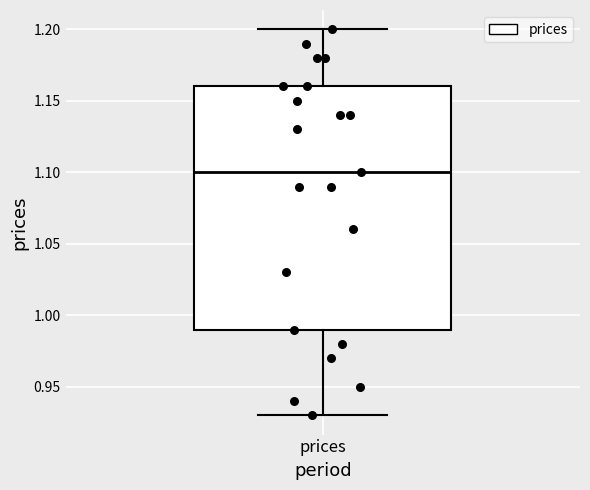

Transcribe this box plot: give where the median line is, the range the box spans, and where the two whiskers end, as read against the y-axis. The values are not printed on the chart, so give them approximately, as read against the axis.

median 1.10, box 0.99 to 1.16, whiskers 0.93 to 1.20